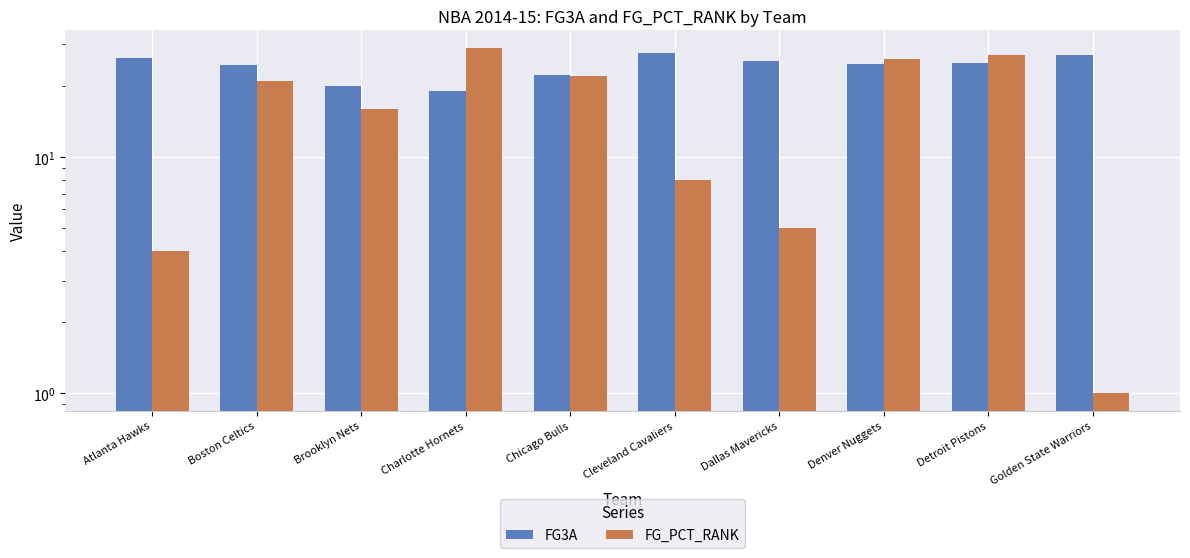

What position from the left is Atlanta Hawks?

1